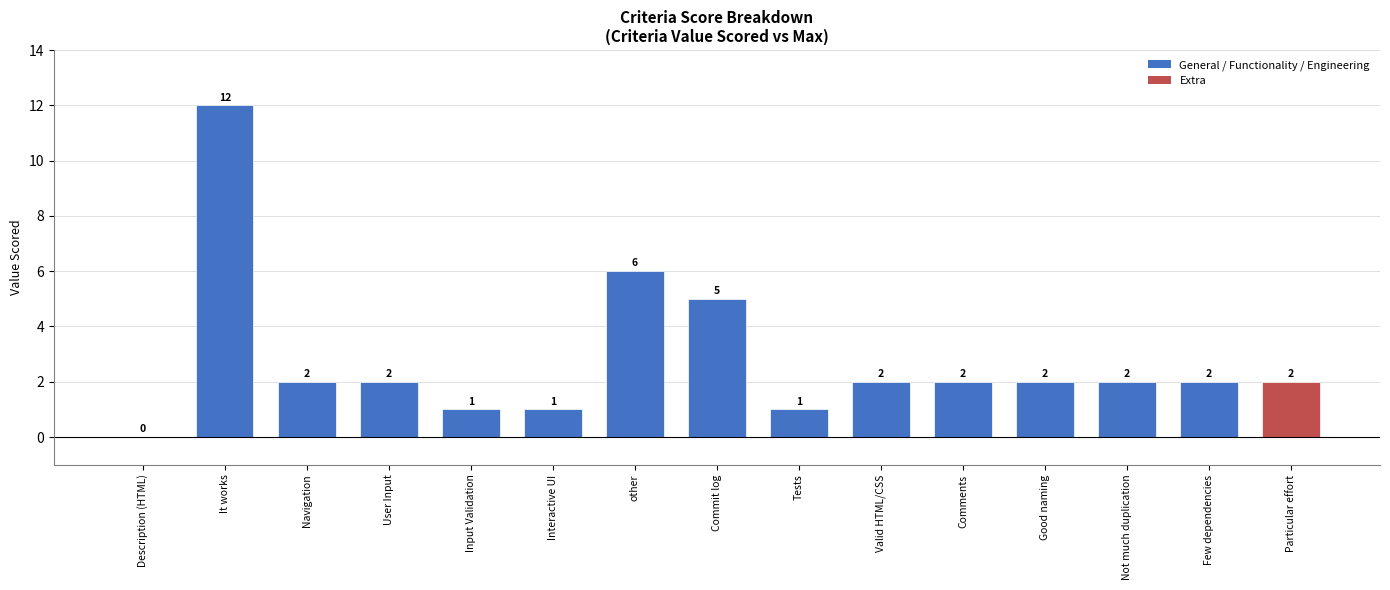

The chart shows a value of 3 at Good naming. True or false?

False